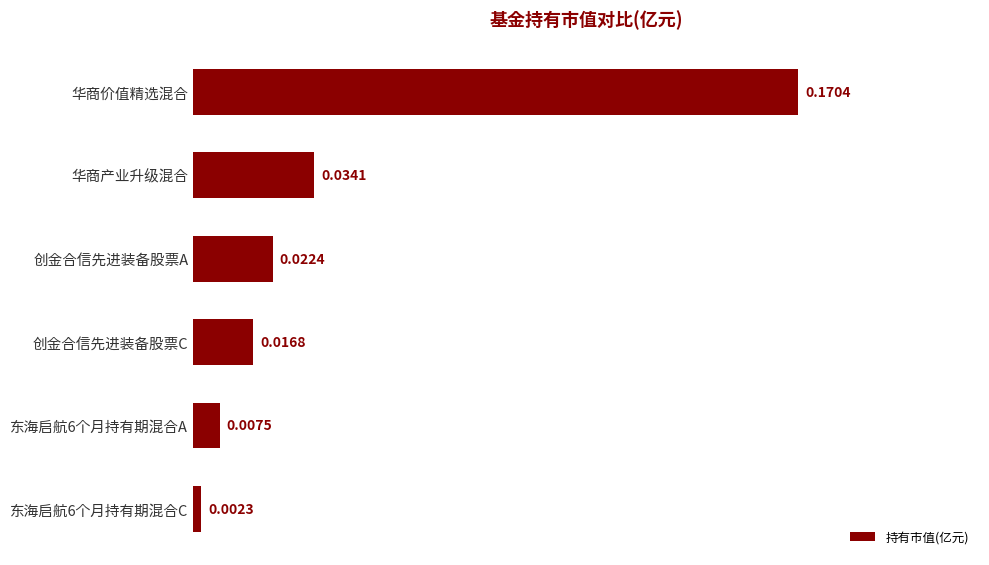

Are the bars grouped side by side (vs. stacked)?

No